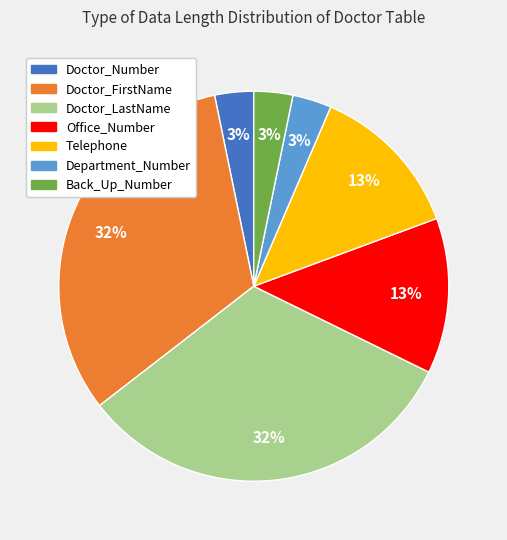

Between Department_Number and Doctor_FirstName, which is larger?

Doctor_FirstName